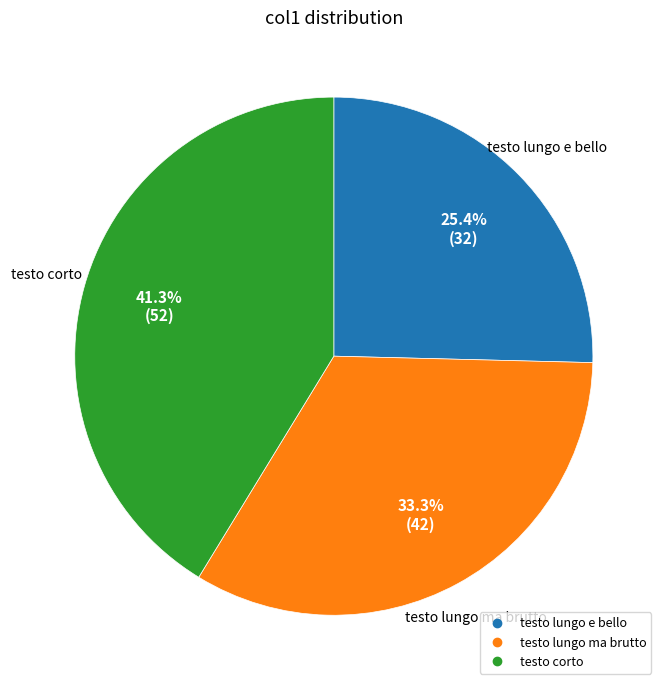

Rank the categories by value from highest to lowest.

testo corto, testo lungo ma brutto, testo lungo e bello